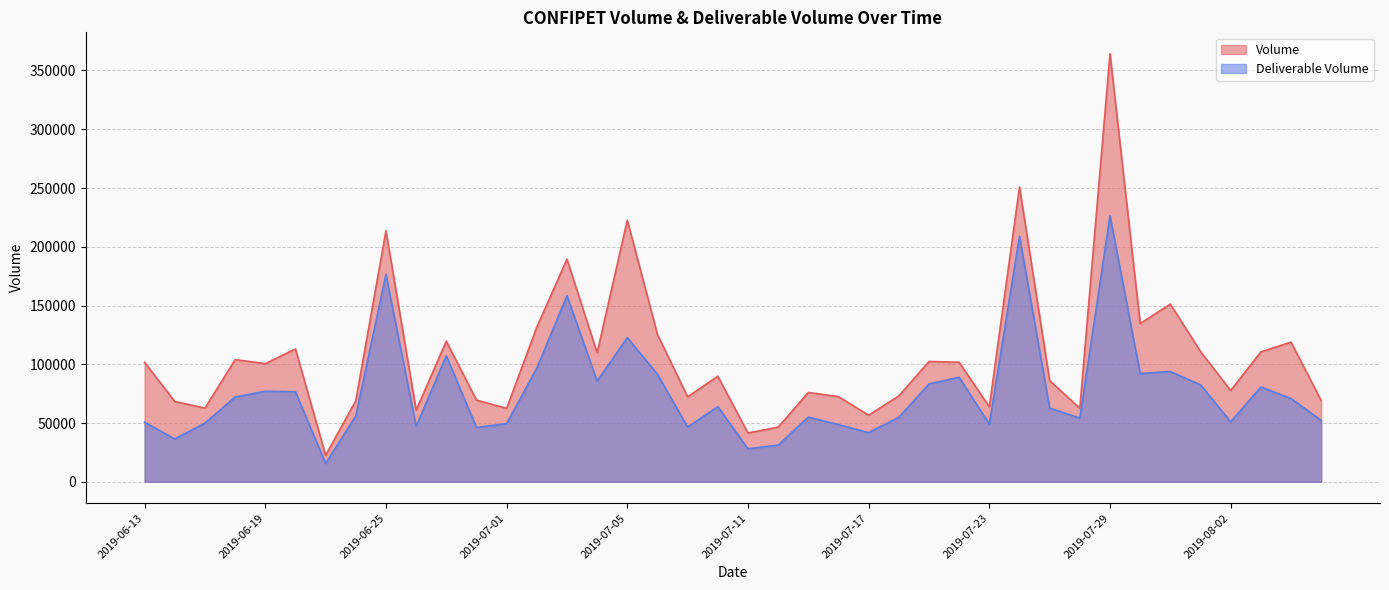

True or false: Deliverable Volume and Volume cross at least once.

False